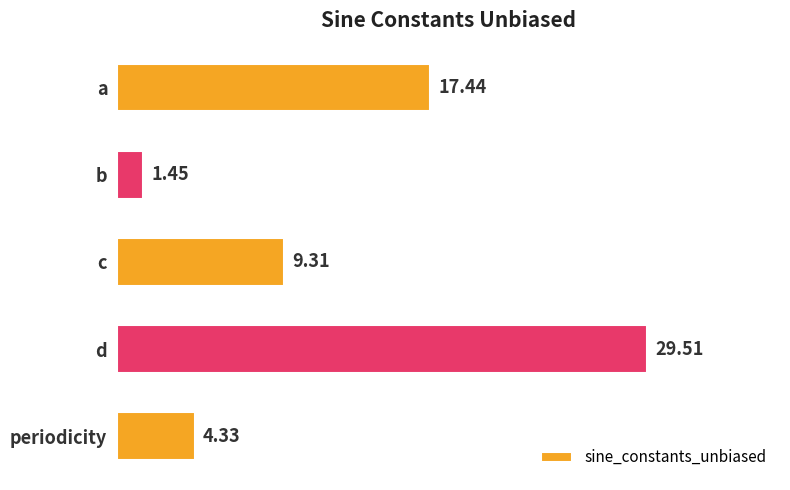

Count the number of values greater than 9.

3